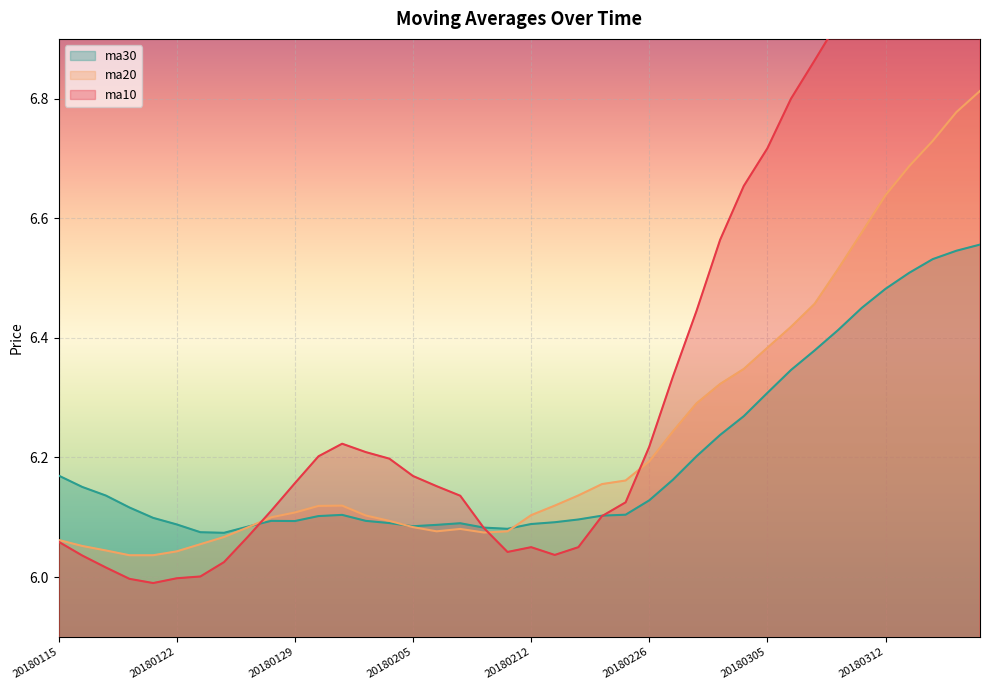

What is the difference between the maximum and minimum values in the ma30 series?

0.5